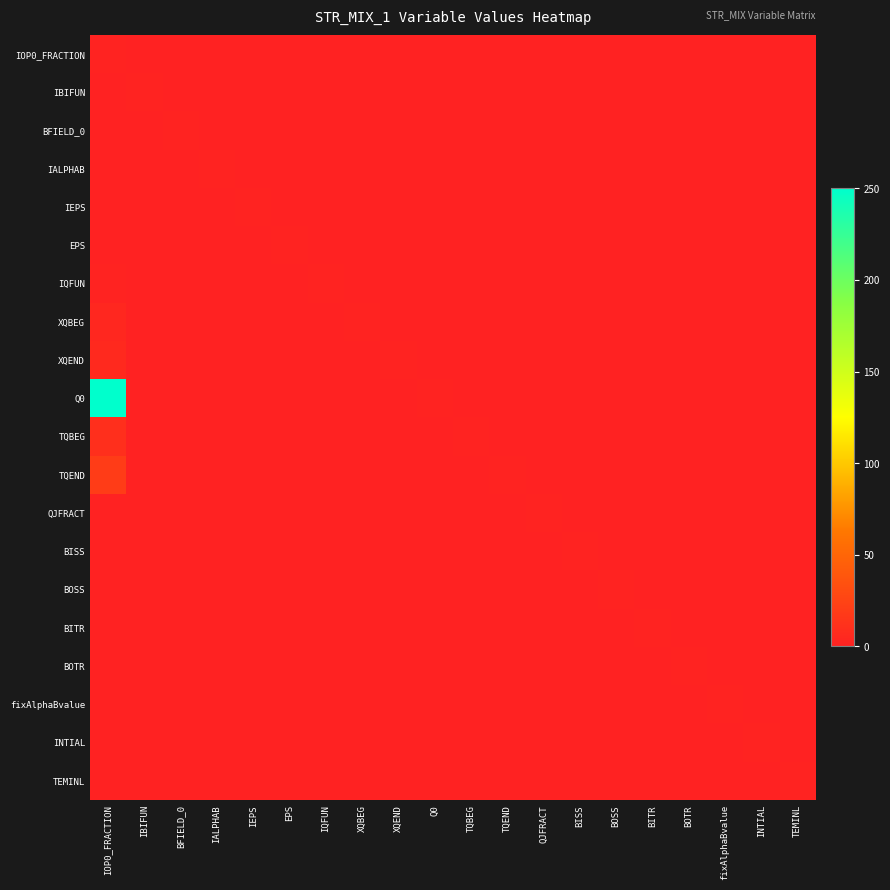

How many data points does each series have?

20